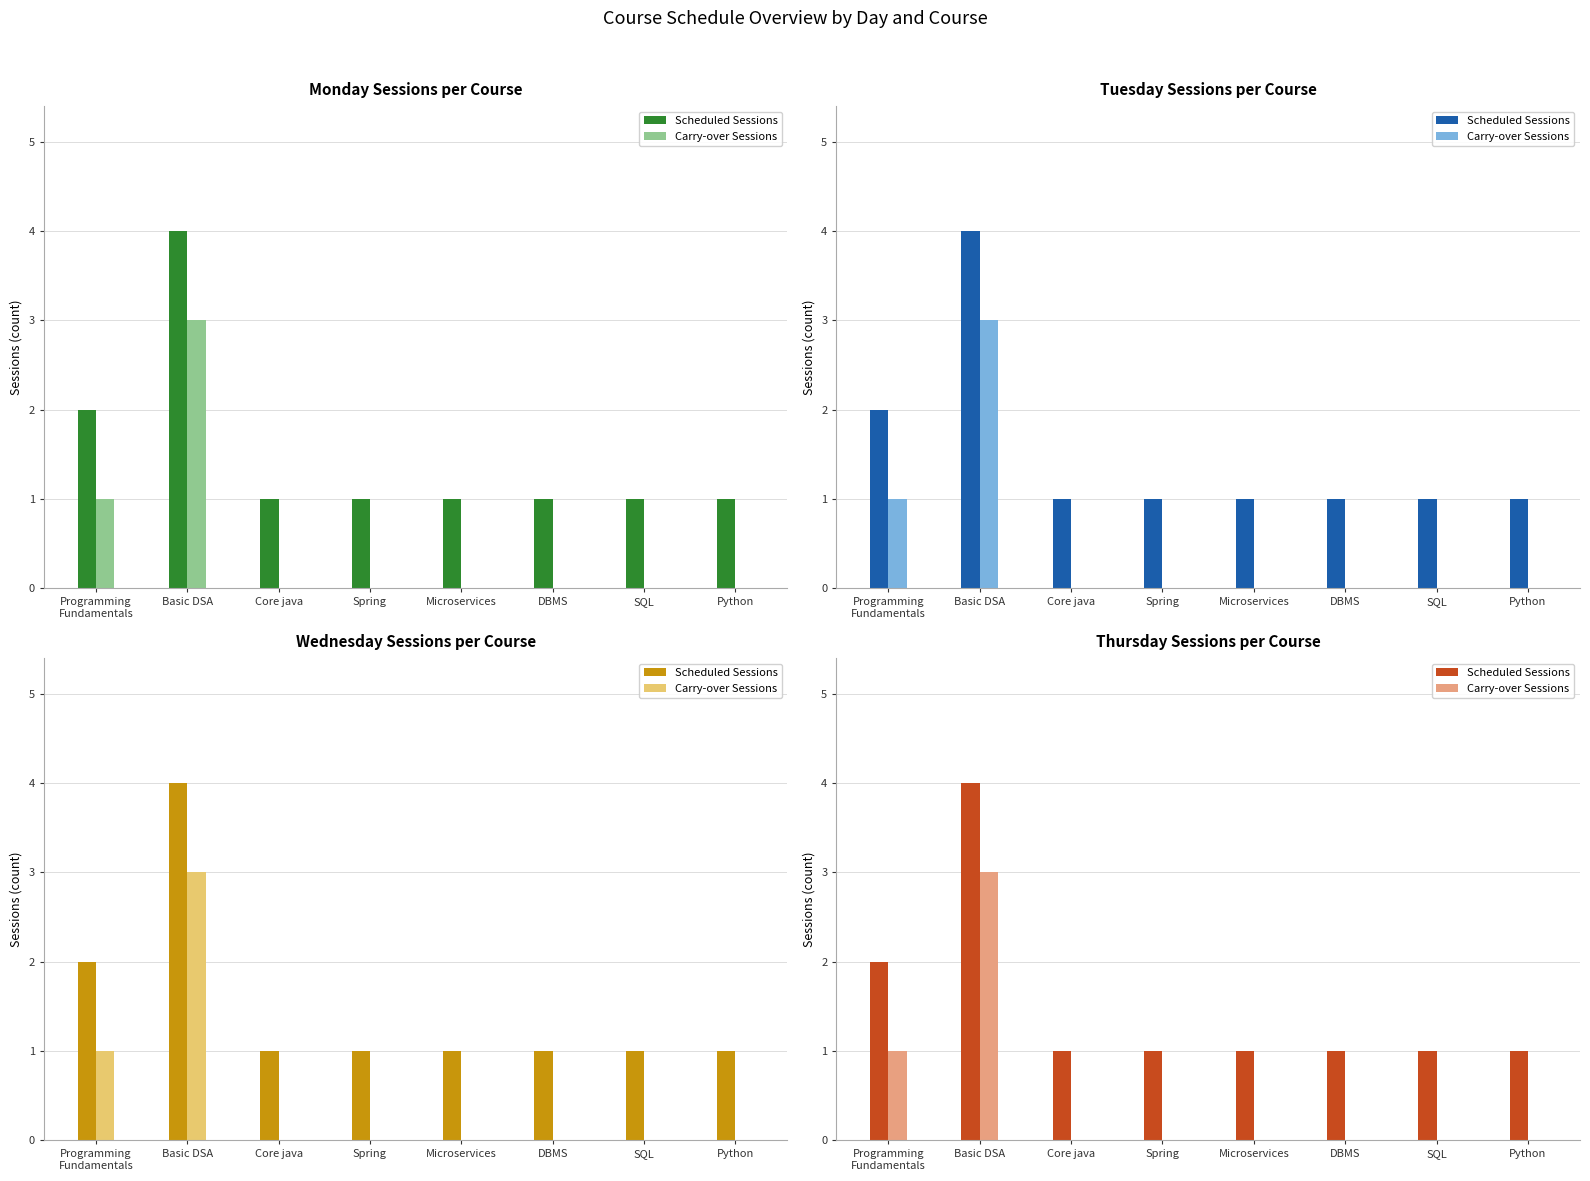

How many categories are shown in the chart?

8